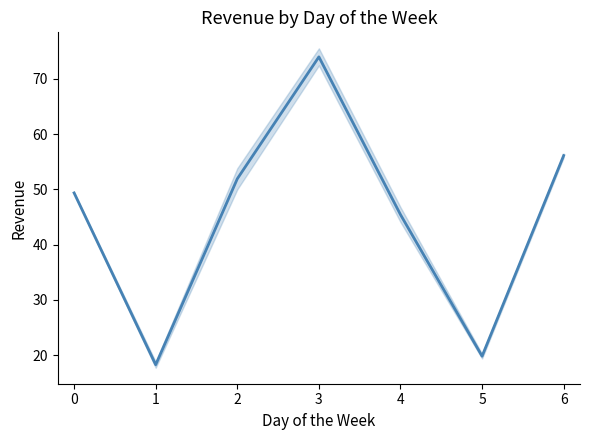

The value at 5 is 6.2. True or false?

False